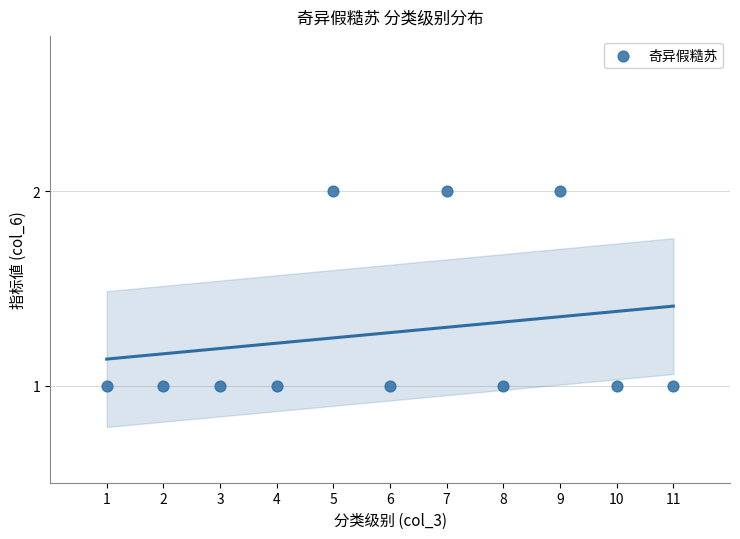

What is the range of X values (max minus min)?

10